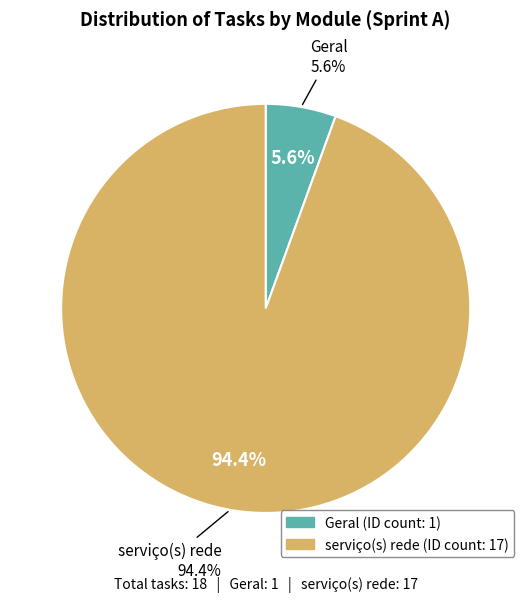

What is the smallest slice in the pie chart?

Geral